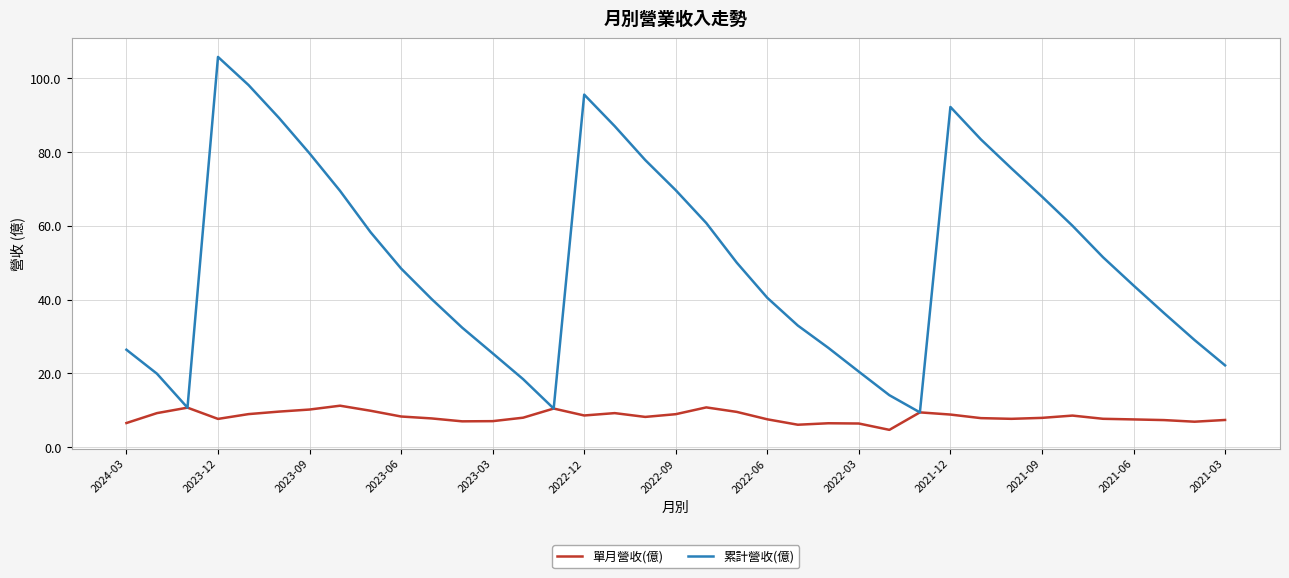

Which series has the largest total across all categories?

累計營收(億)